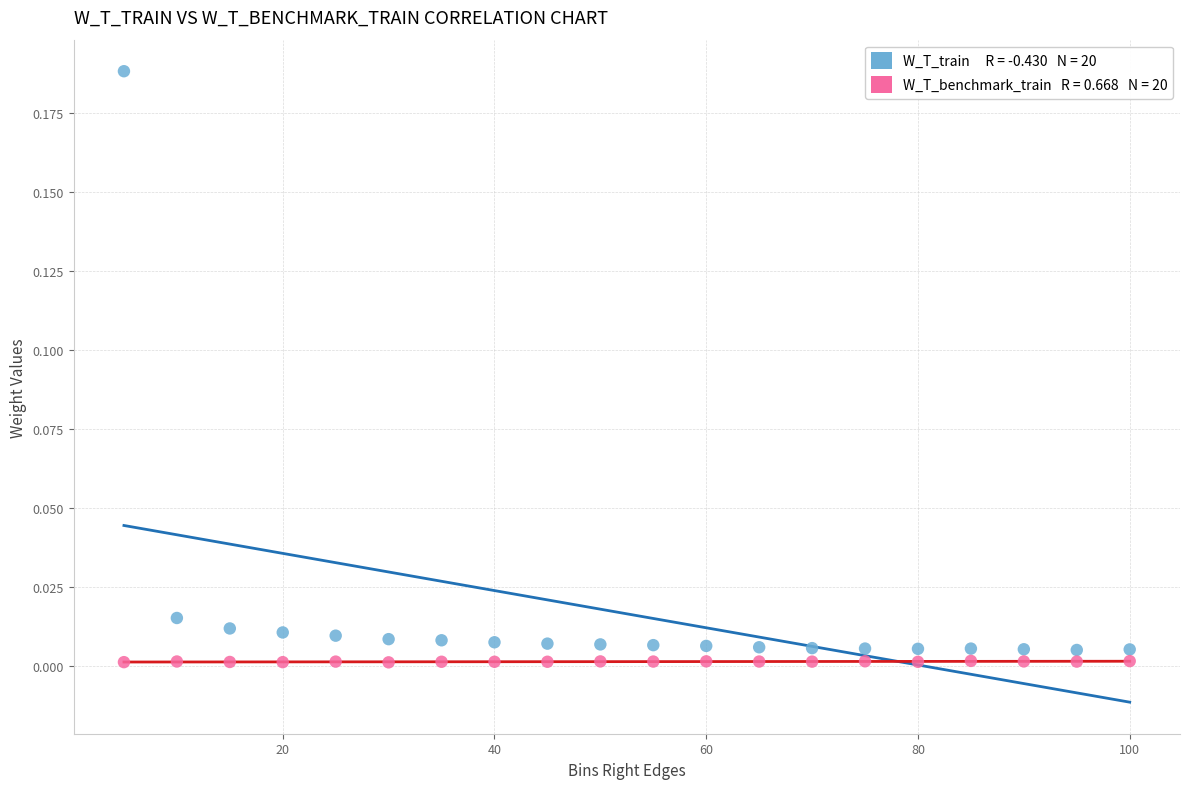

Across all data points, what is the range of X values (max minus min)?

95.0